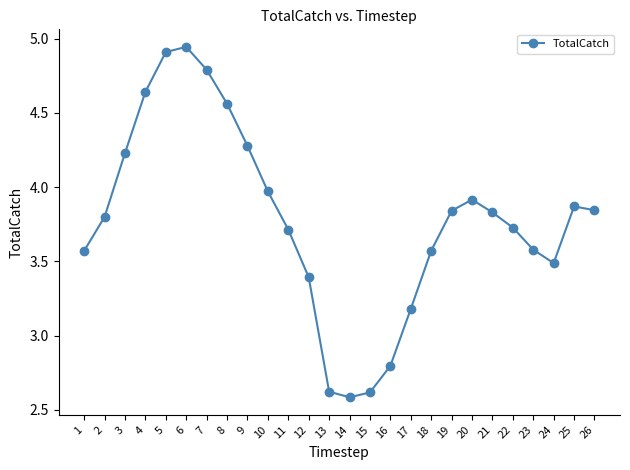

What is the sum of all values?

98.3